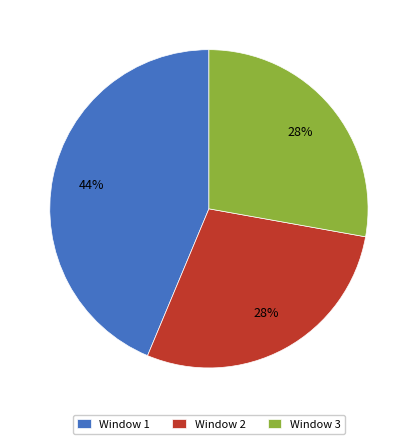

To the nearest percent, what portion does Window 2 represent?

28%